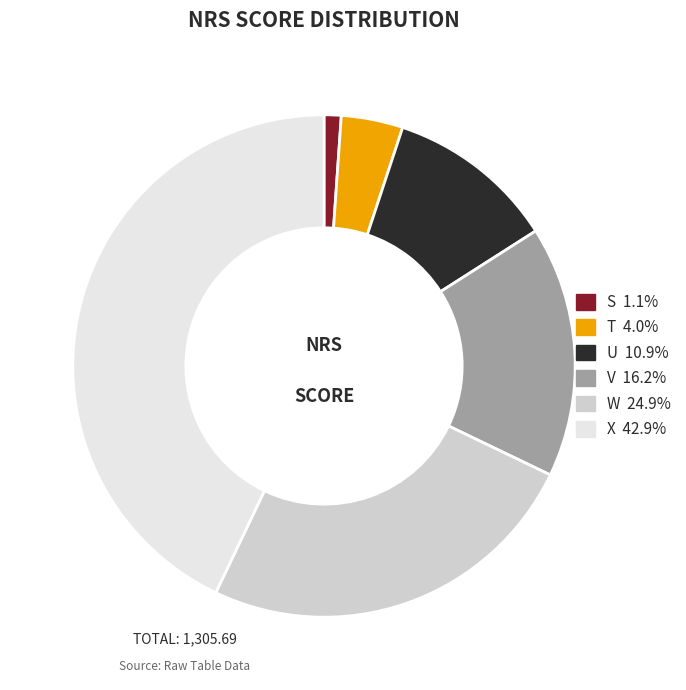

Between V and W, which is larger?

W